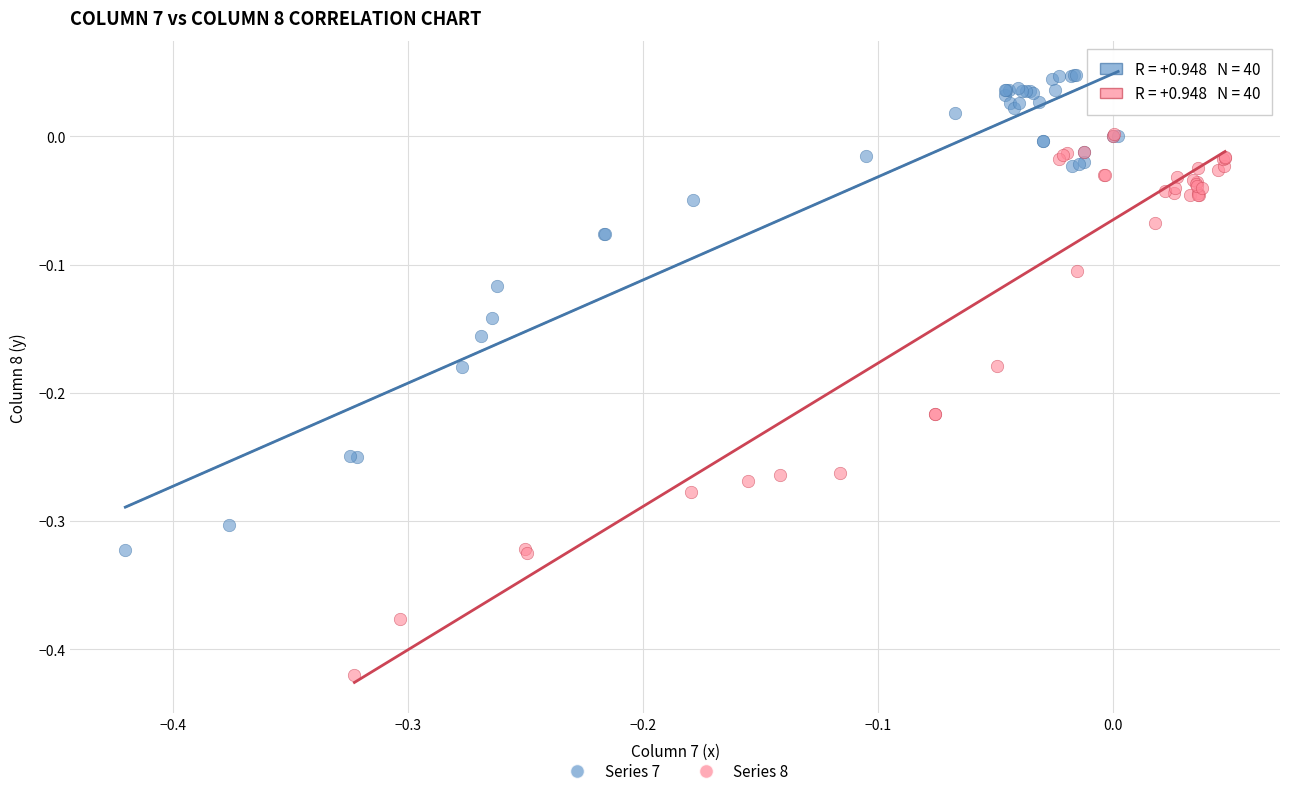

Which series has the largest Y range (max minus min)?

Series 8